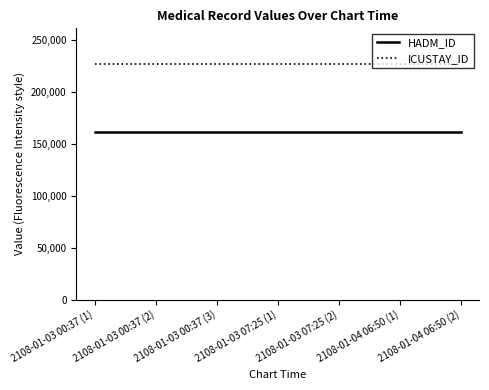

Reading left to right, what are all the values shown in this chart?

HADM_ID: 161146	161146	161146	161146	161146	161146	161146
ICUSTAY_ID: 226820	226820	226820	226820	226820	226820	226820